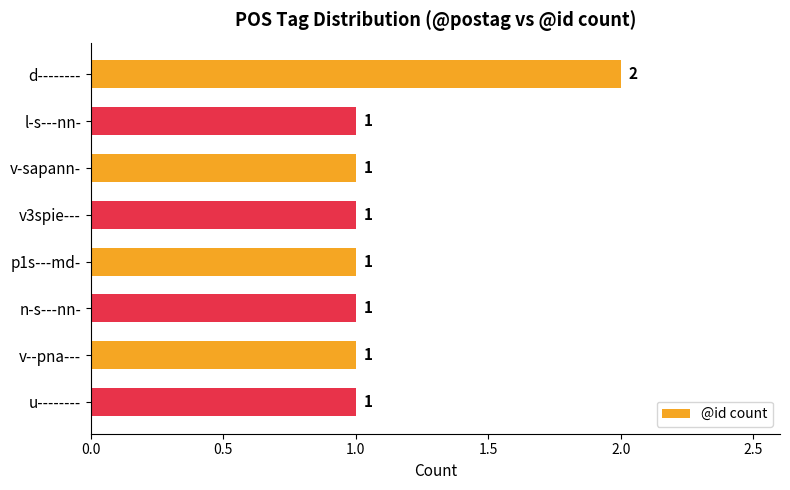

The value at d-------- is 1. True or false?

False